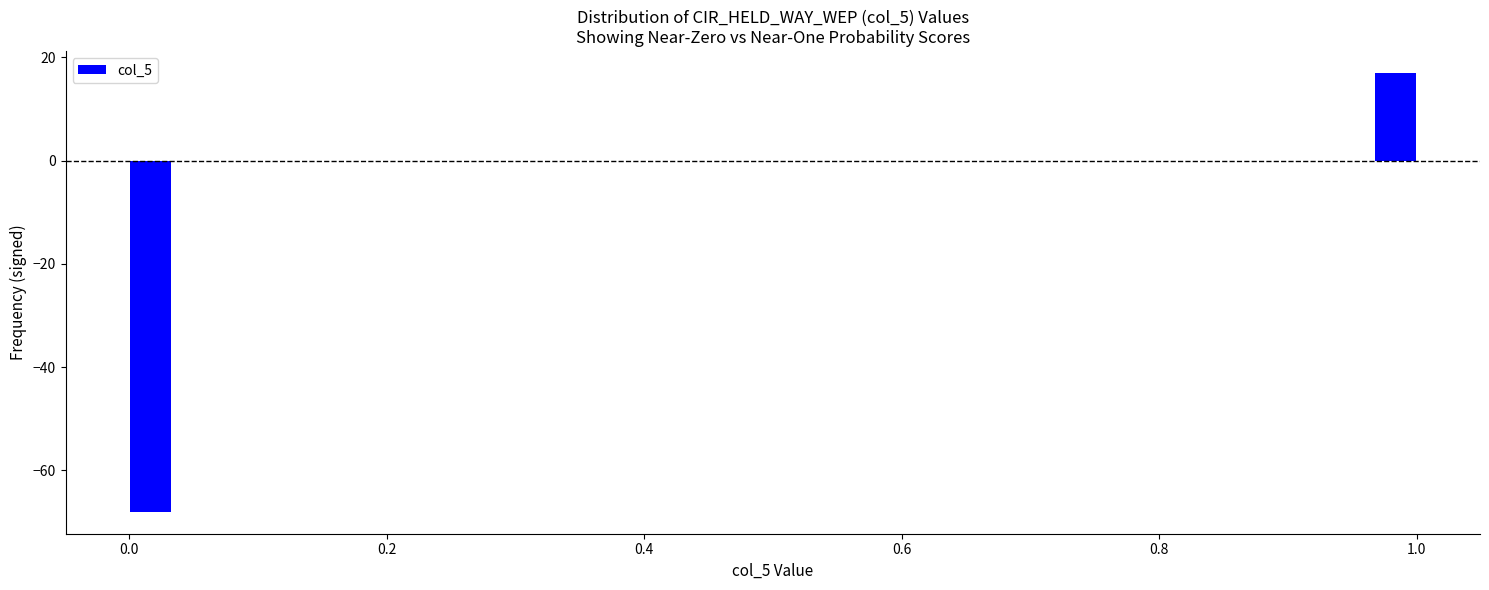

Around what value on the x-axis is the tallest bar? Give the approximate position of its centre, as read against the axis.

0.98